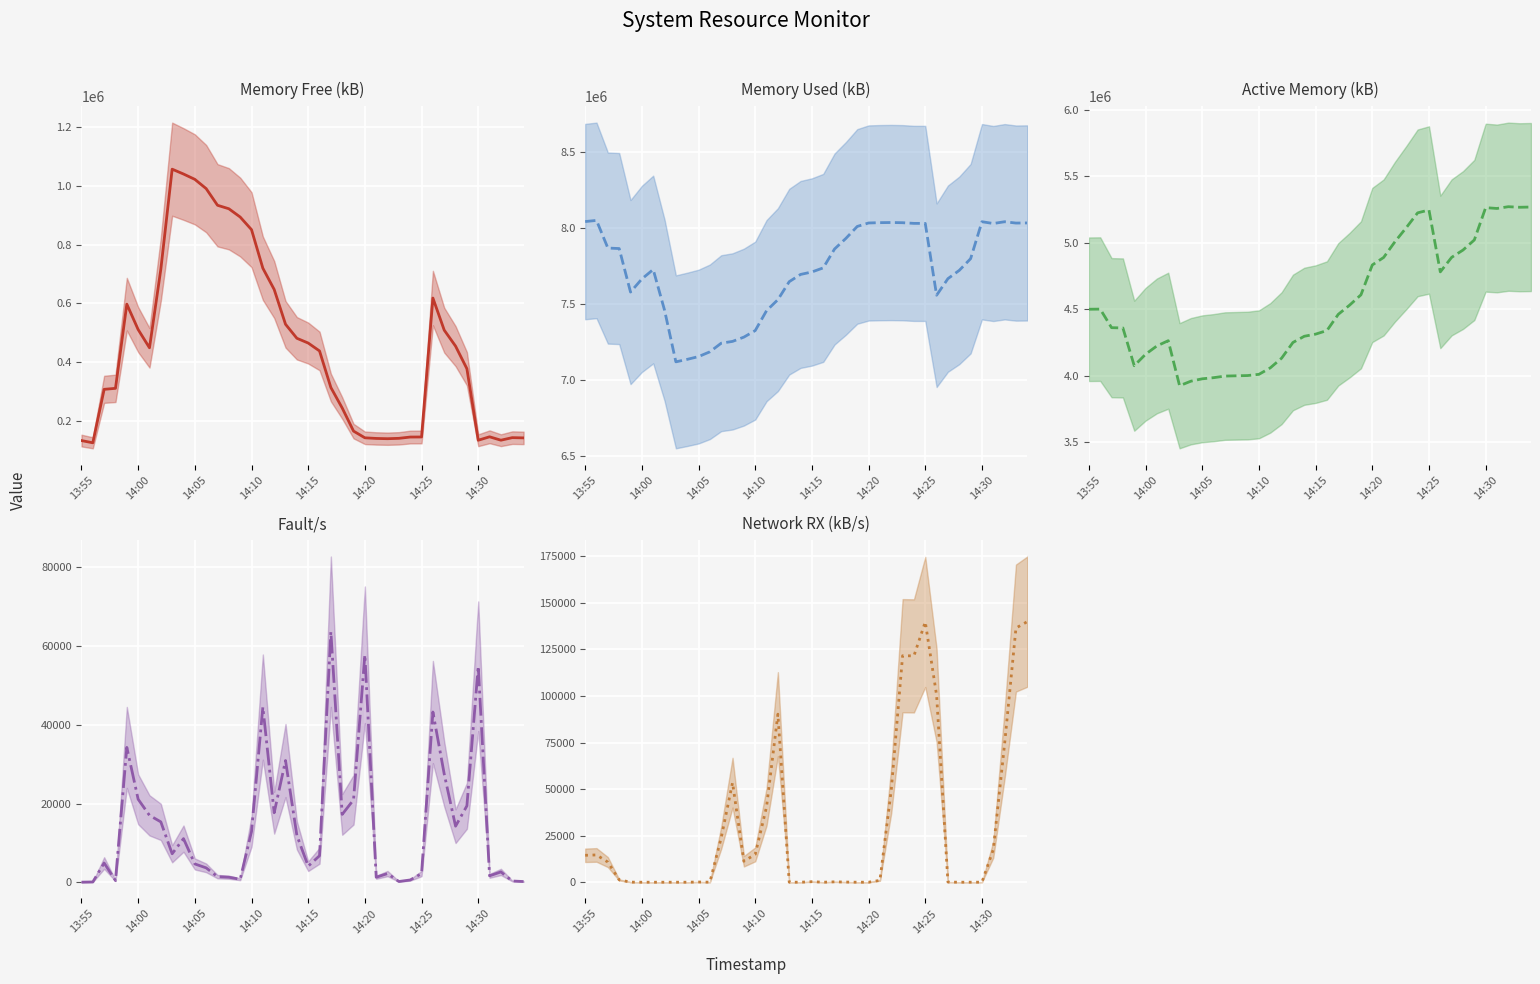

How many interior local peaks does the Network RX (kB/s) (mean) series have?

9